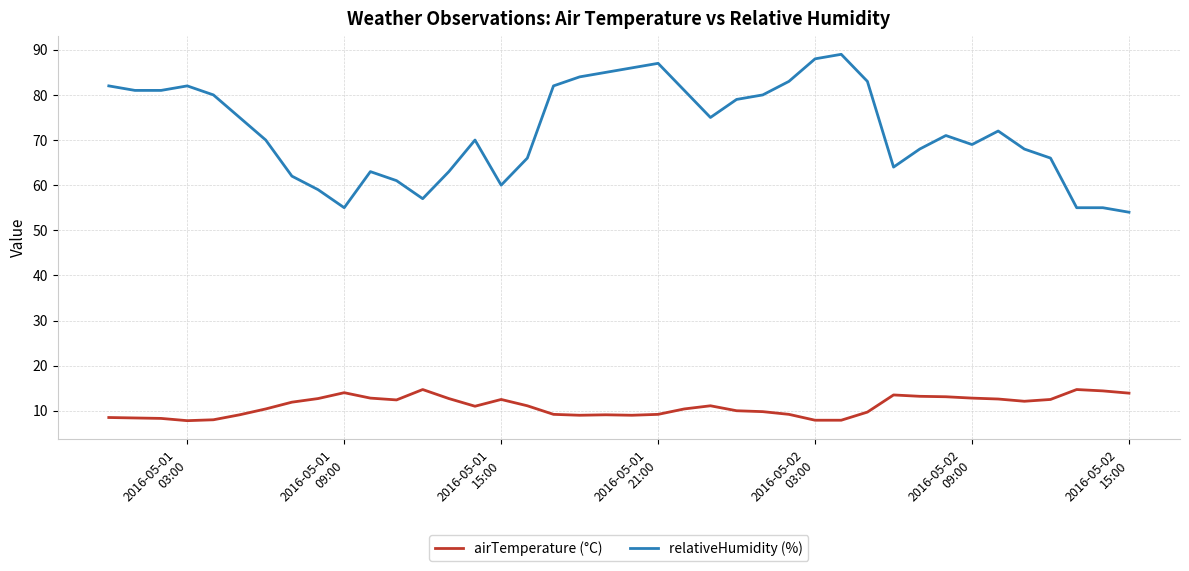

What is the difference between the maximum and minimum values in the relativeHumidity (%) series?

35.0